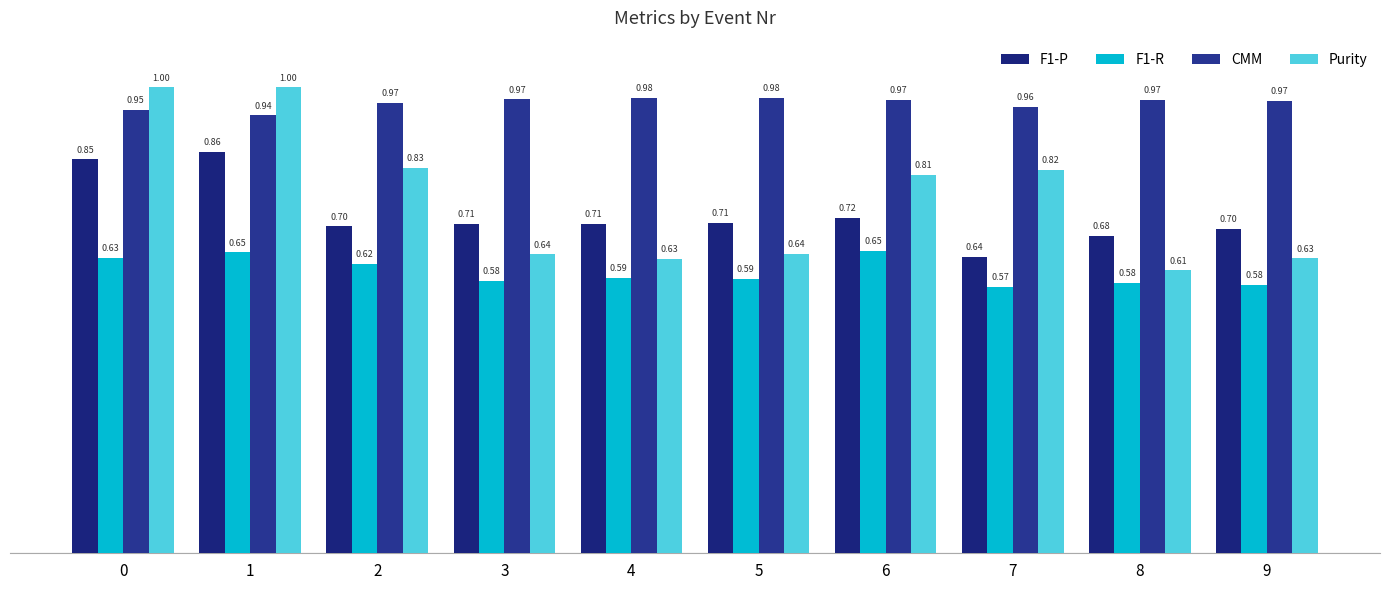

What is the sum of all F1-P values?

7.3